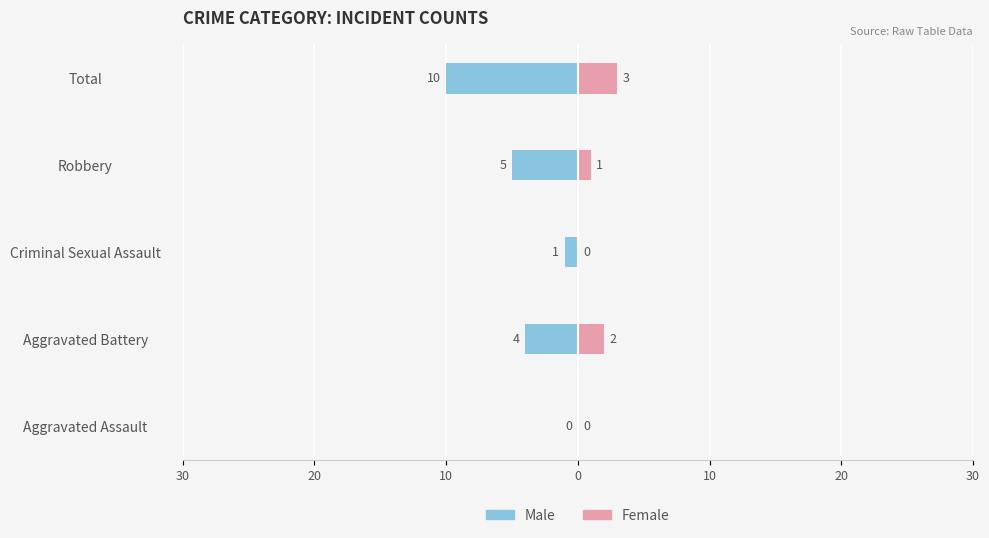

What is the value of the Female bar at the 2nd from the left?

2